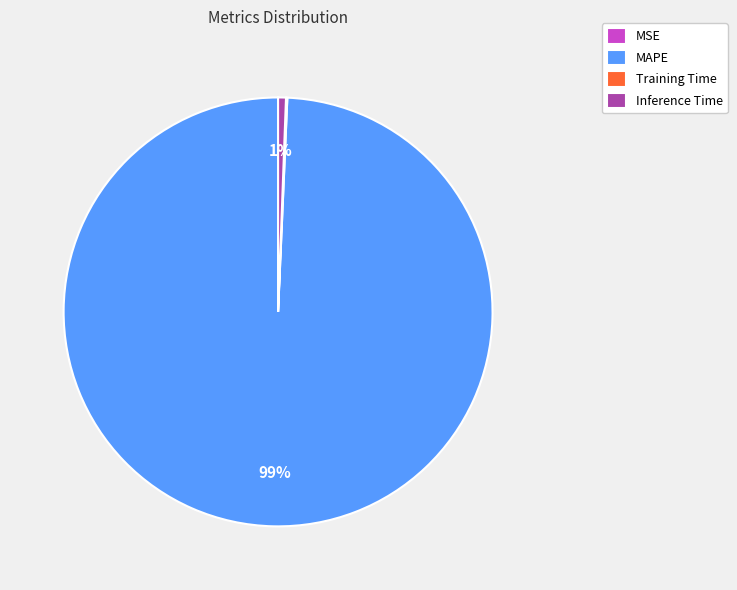

Which slice is the largest?

MAPE